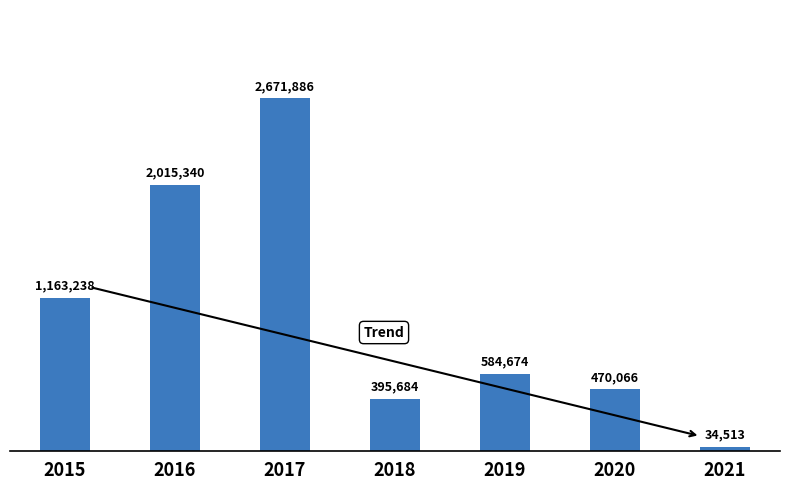

Reading left to right, what are all the values shown in this chart?

1163238	2015340	2671886	395684	584674	470066	34513